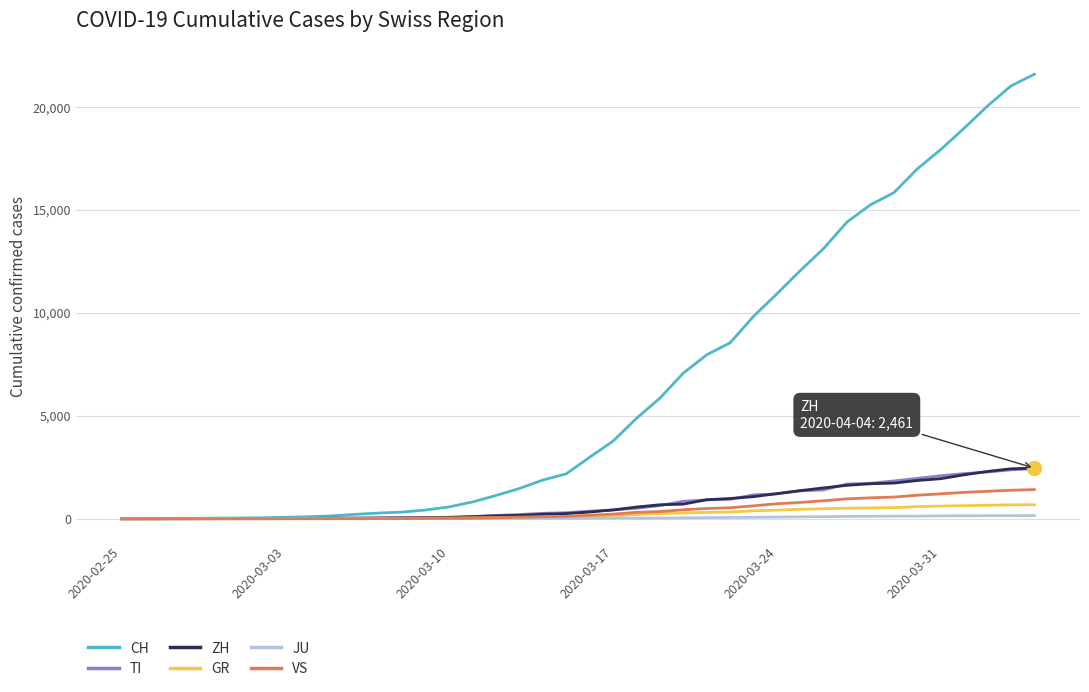

What is the highest value of the ZH series?

2461